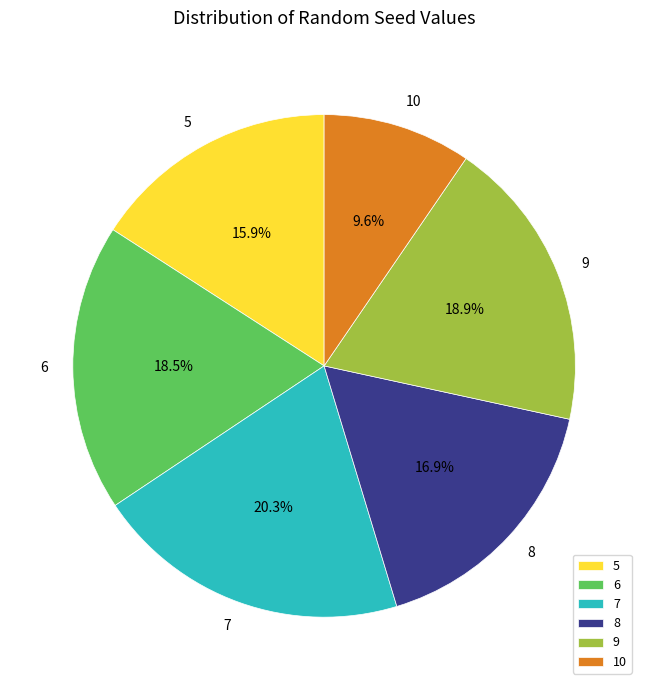

To the nearest percent, what is the average slice percentage?

17%